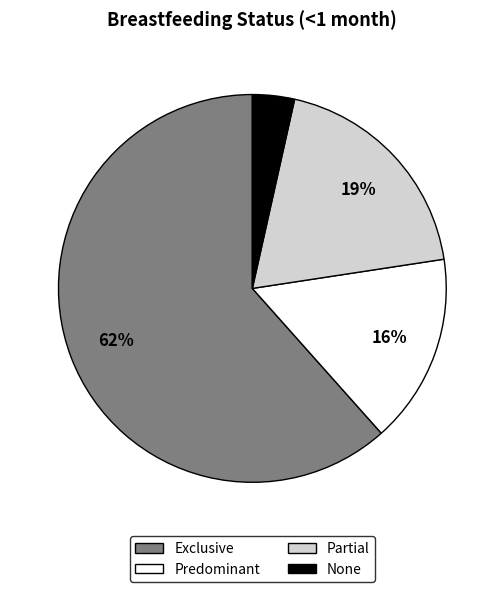

How many segments does this pie chart have?

4